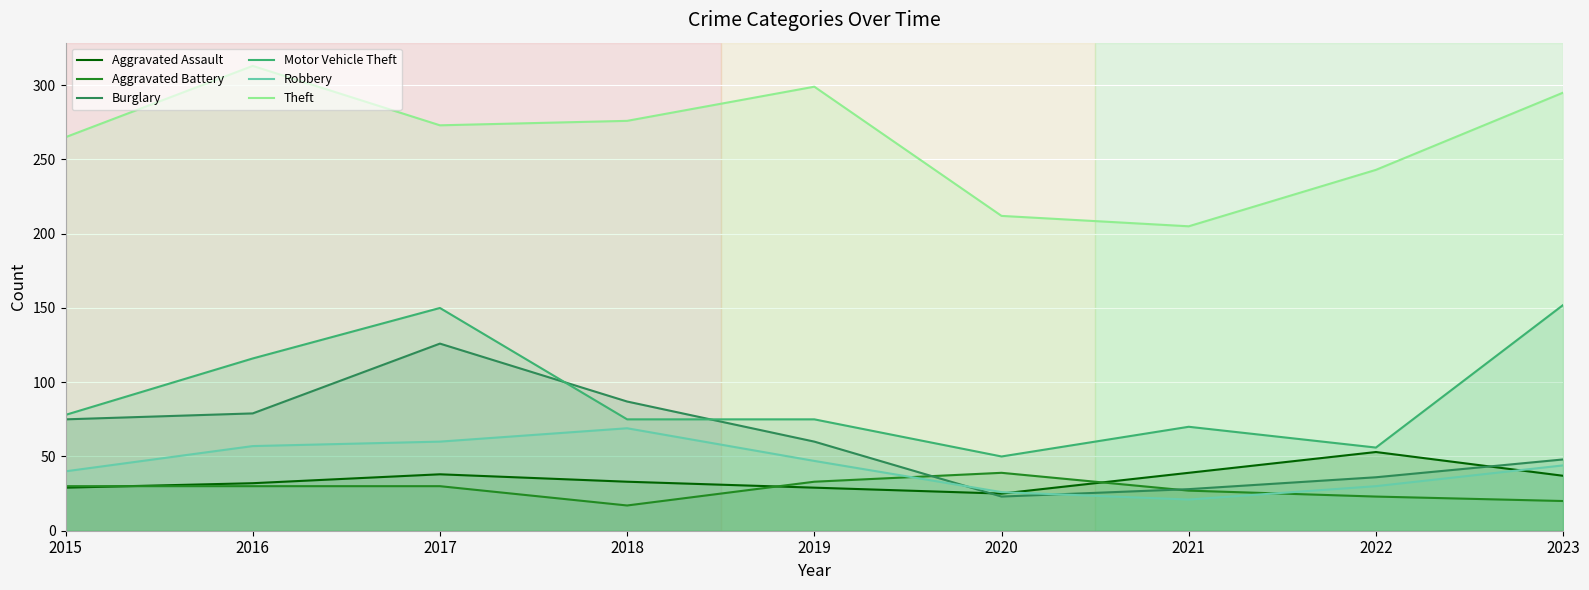

True or false: Aggravated Battery and Motor Vehicle Theft intersect in this chart.

False